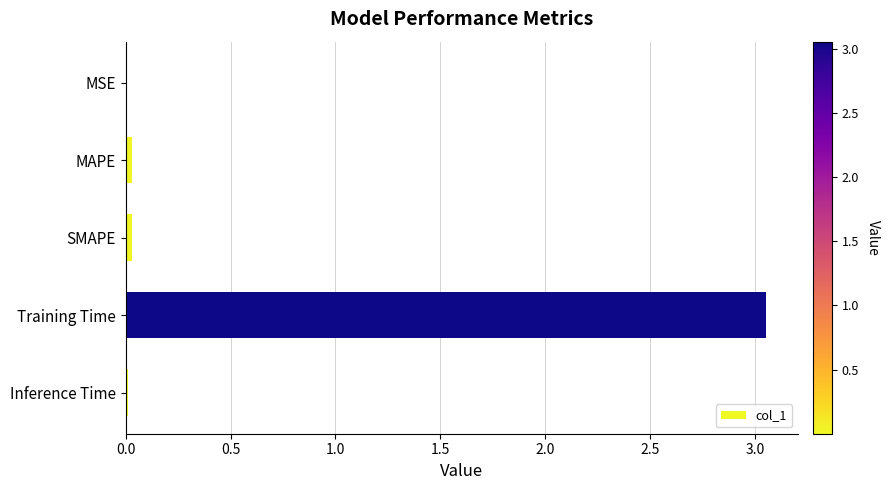

At which category does the chart reach its peak across all series?

Training Time